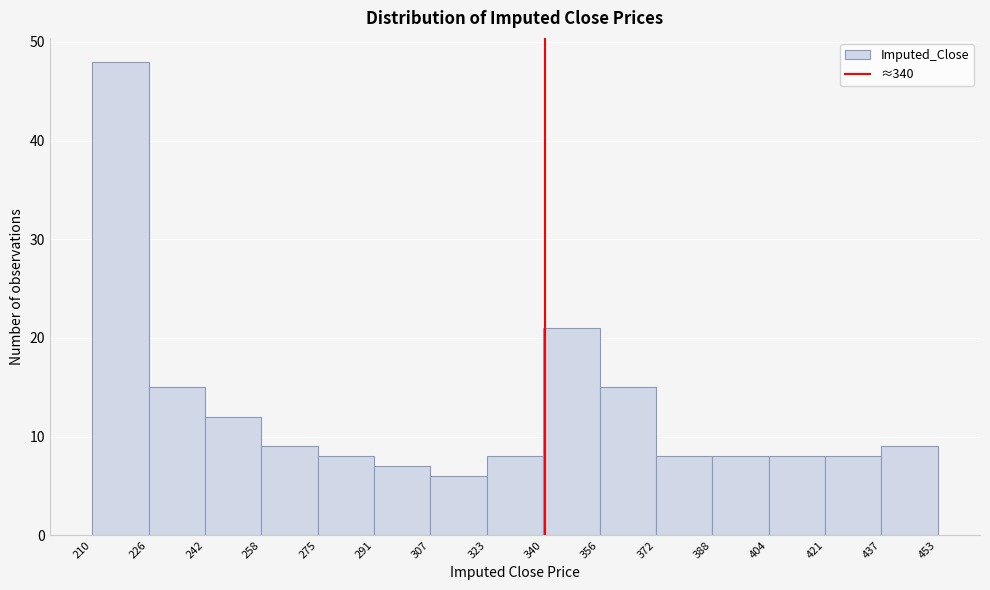

What is the height of the bar covering 388 to 404 on the x-axis? The values are not printed on the chart, so give them approximately, as read against the axis.

8